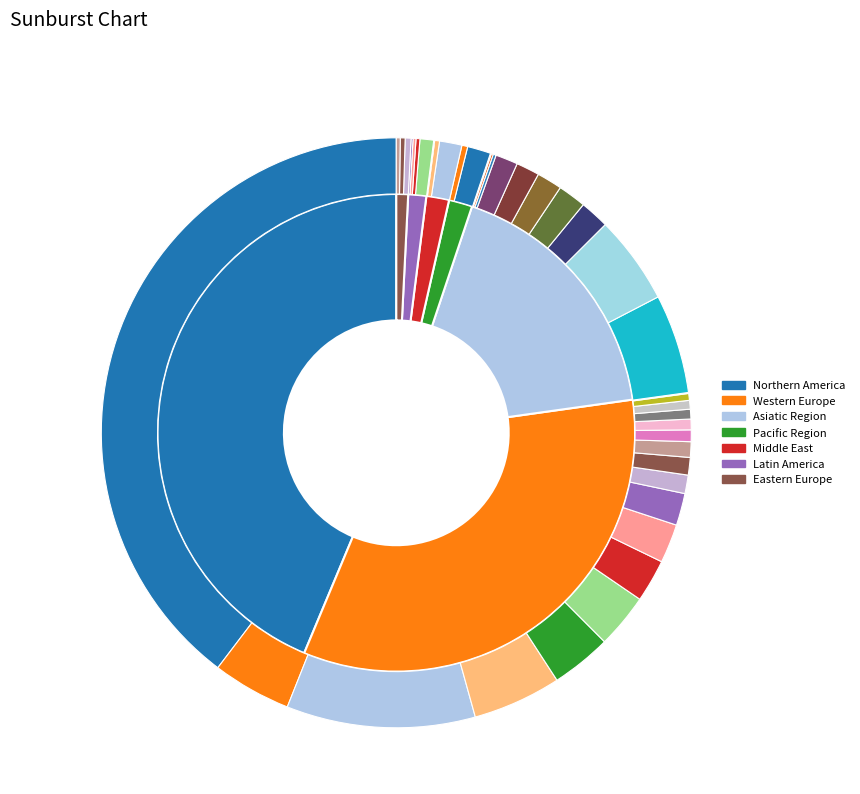

Is Pacific Region the majority of the pie?

No